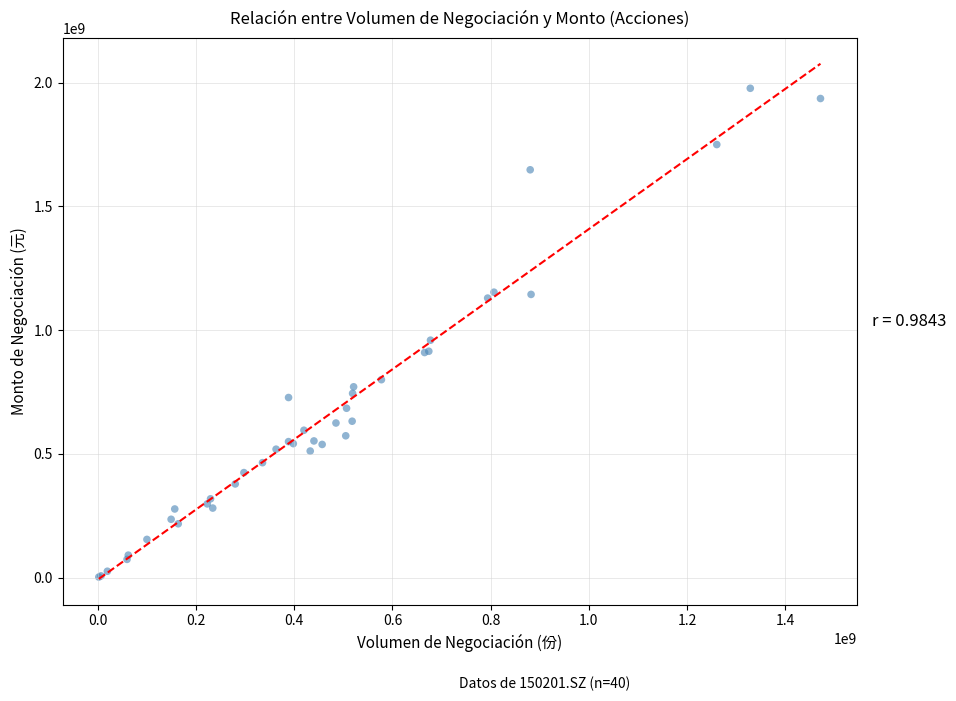

What Y value in the scatter plot is closest to 990134029?

959748411.7